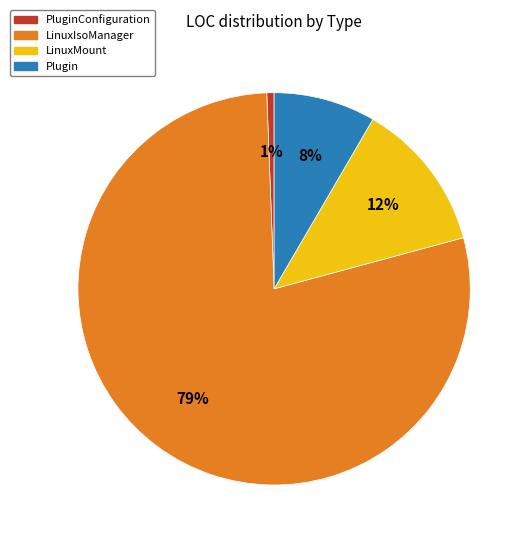

To the nearest percent, what is the difference between the largest and smallest slice percentages?

78%